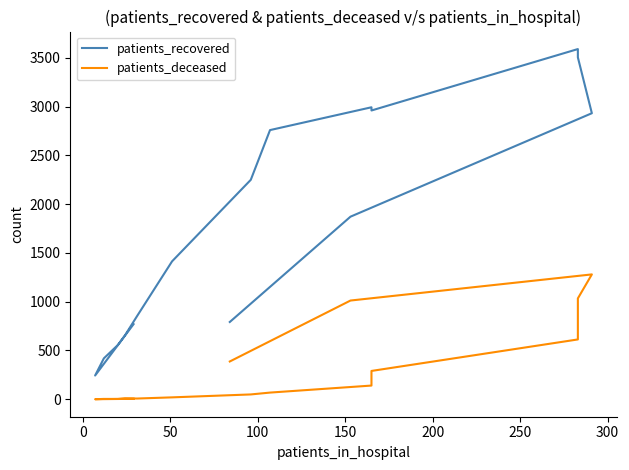

How many distinct data groups are displayed?

2